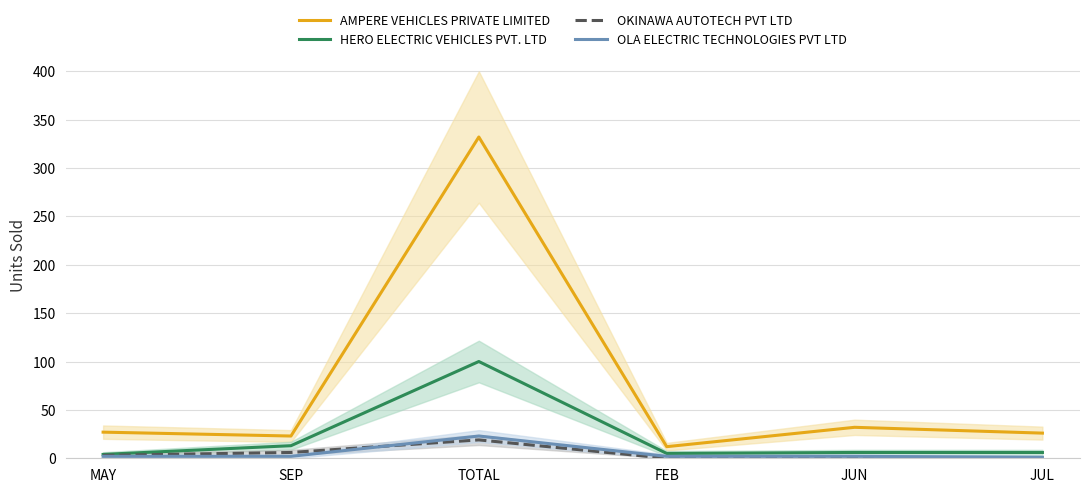

What is the difference between the AMPERE VEHICLES PRIVATE LIMITED values at SEP and JUL?

3